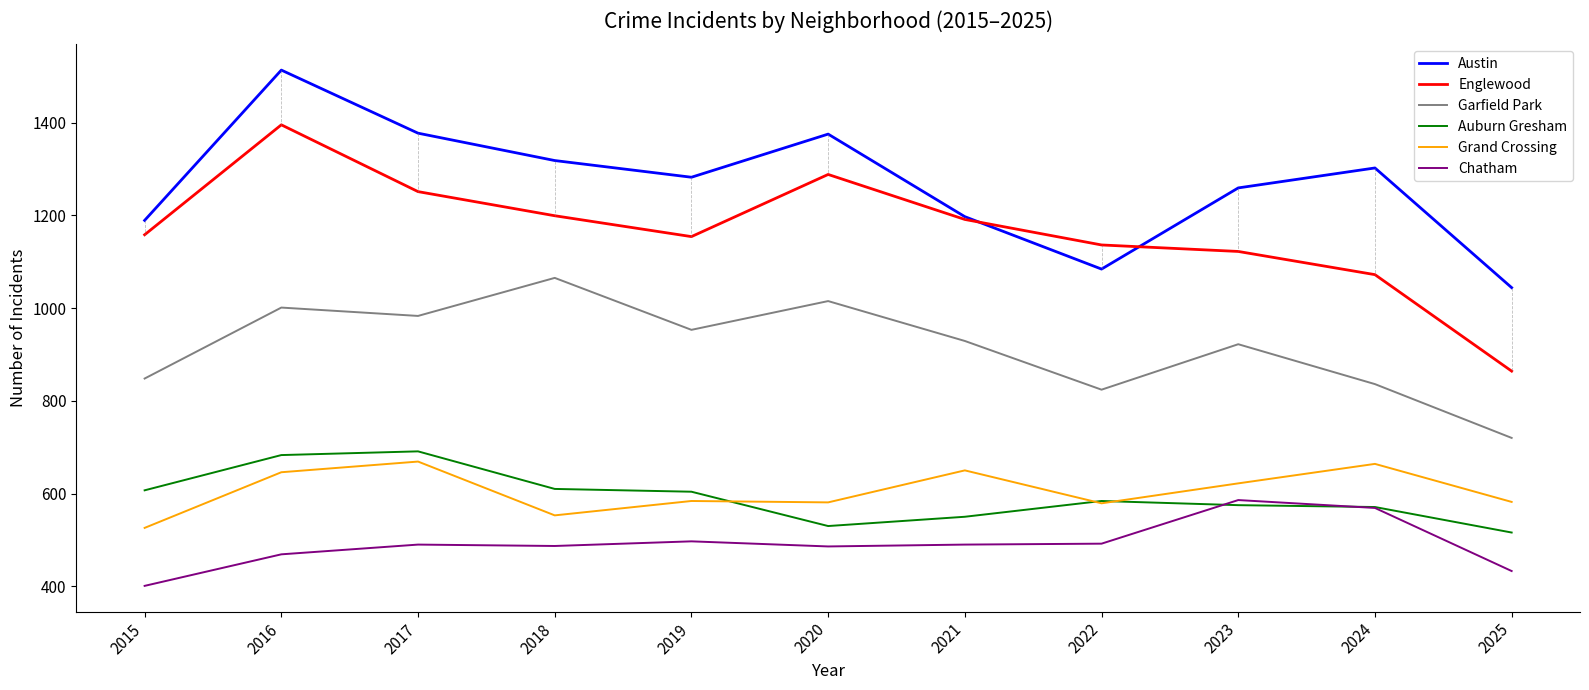

At which label does Austin reach its peak?

2016